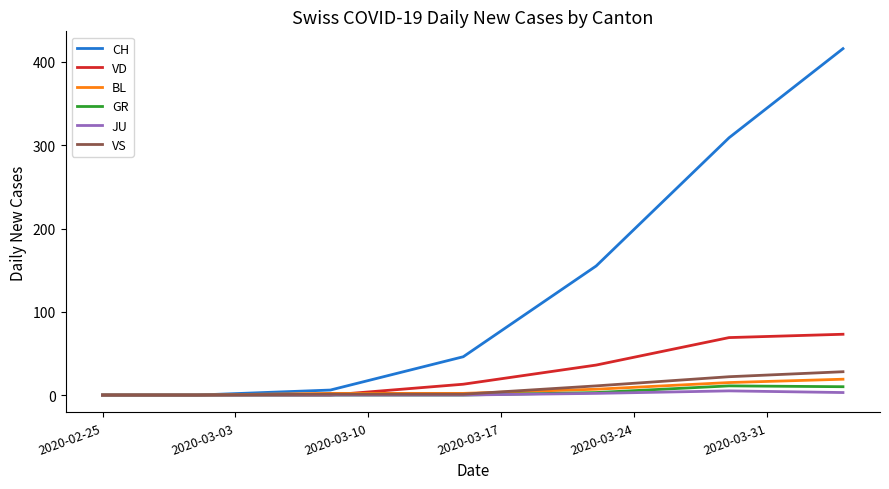

How many distinct data groups are displayed?

6